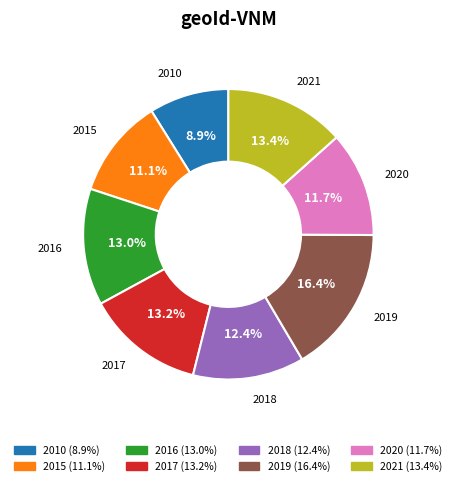

How many segments does this pie chart have?

8